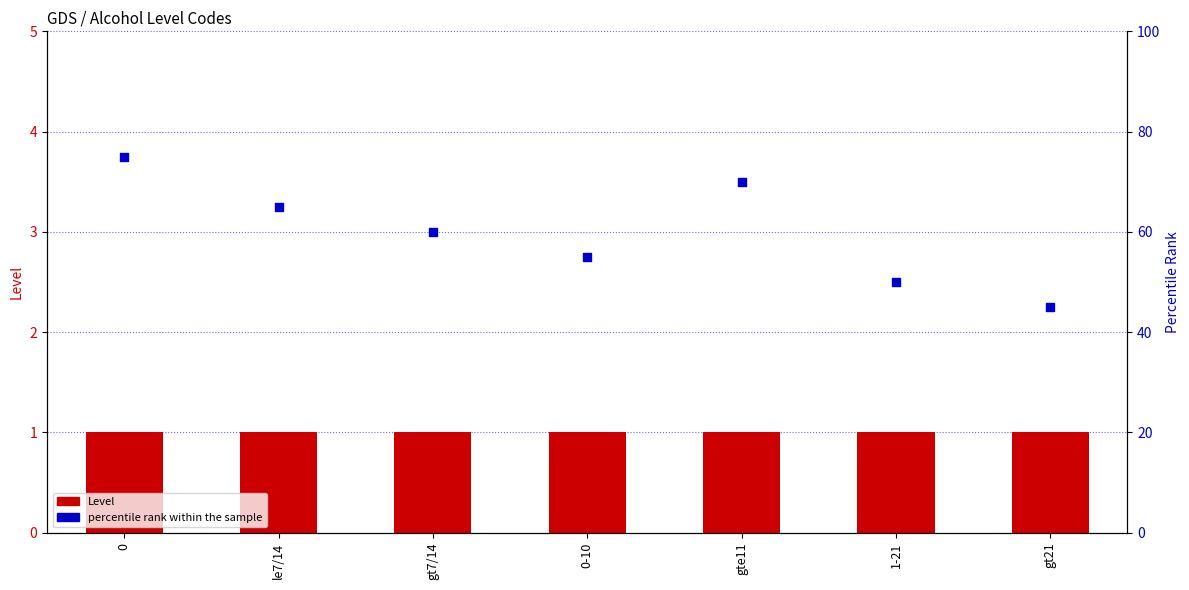

Which series reaches the minimum Y coordinate?

Level